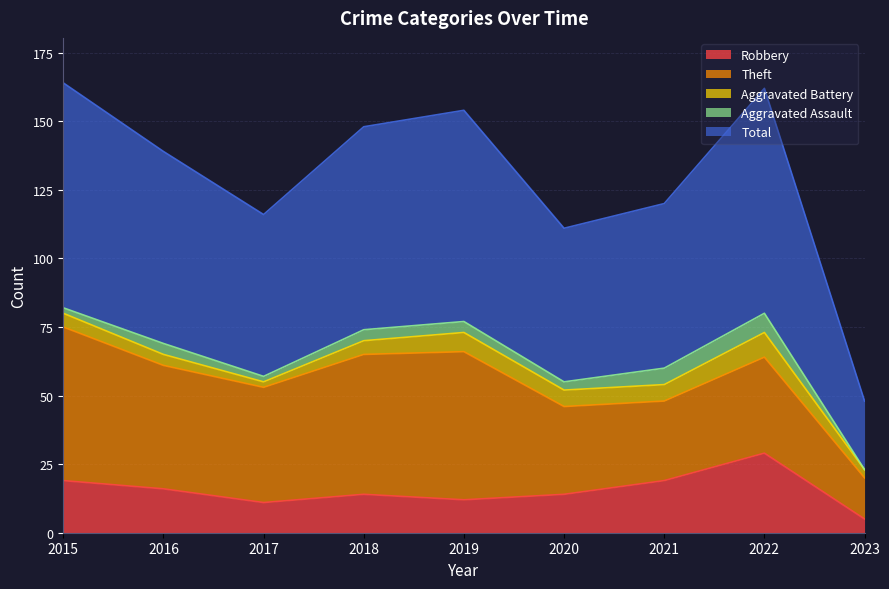

The value of Aggravated Assault at 2022 is 7. True or false?

True